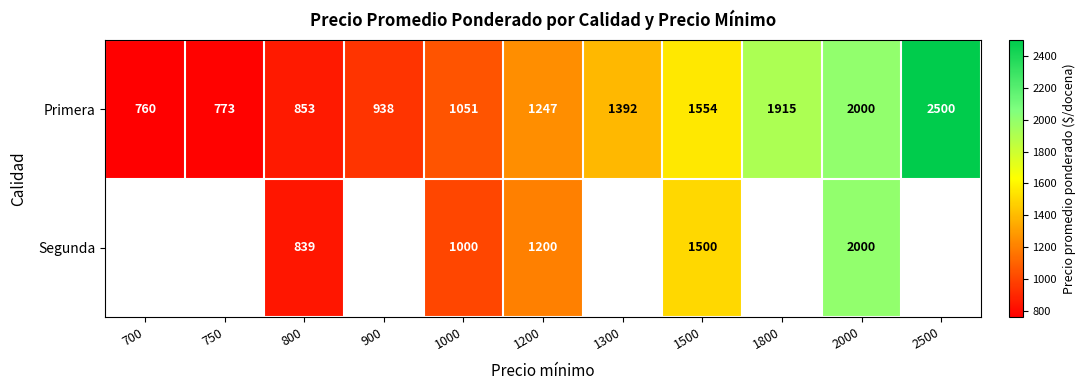

How many values in the Primera series are below 1247?

5